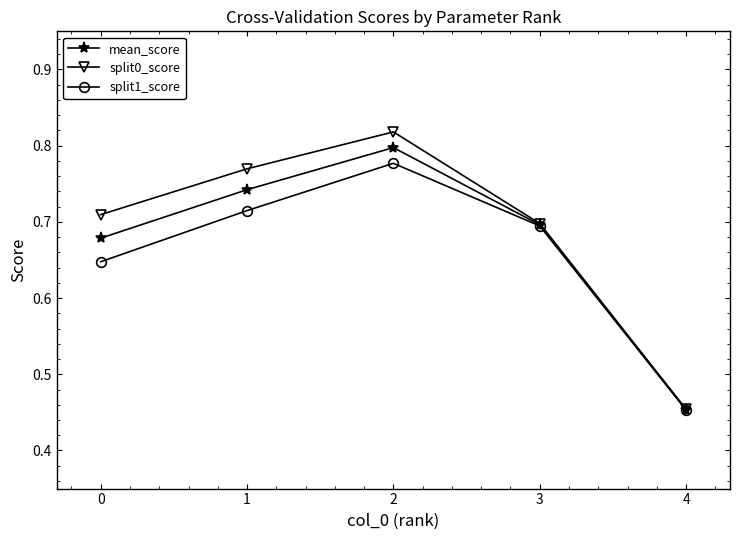

Count the number of data series in this chart.

3